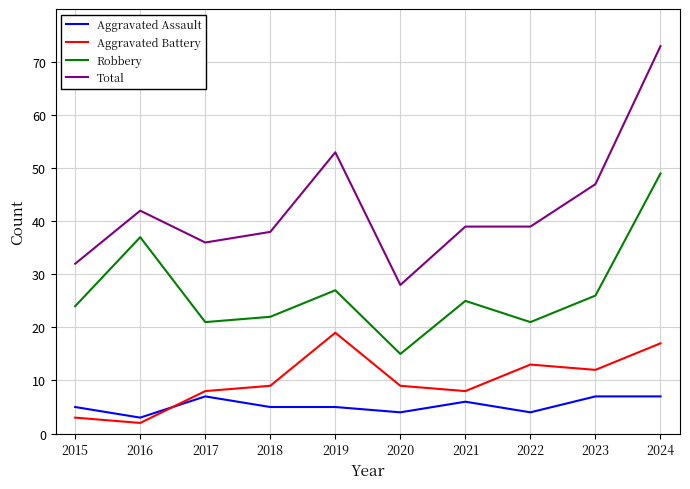

In Aggravated Battery, how many points are lower than both neighbors (excluding endpoints)?

3